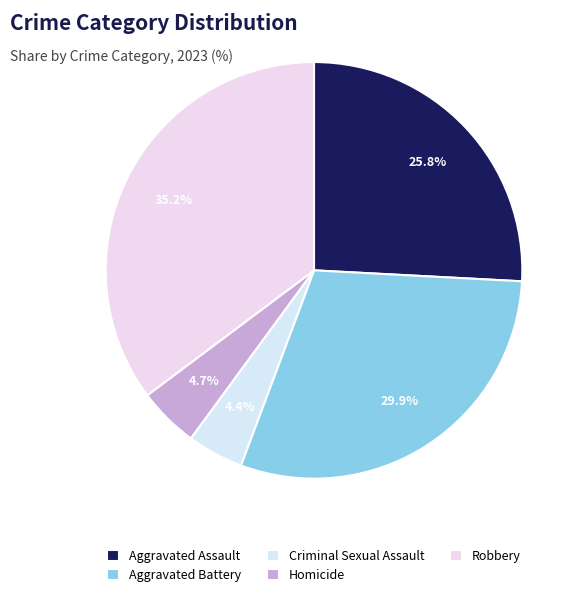

What is the smallest slice in the pie chart?

Criminal Sexual Assault